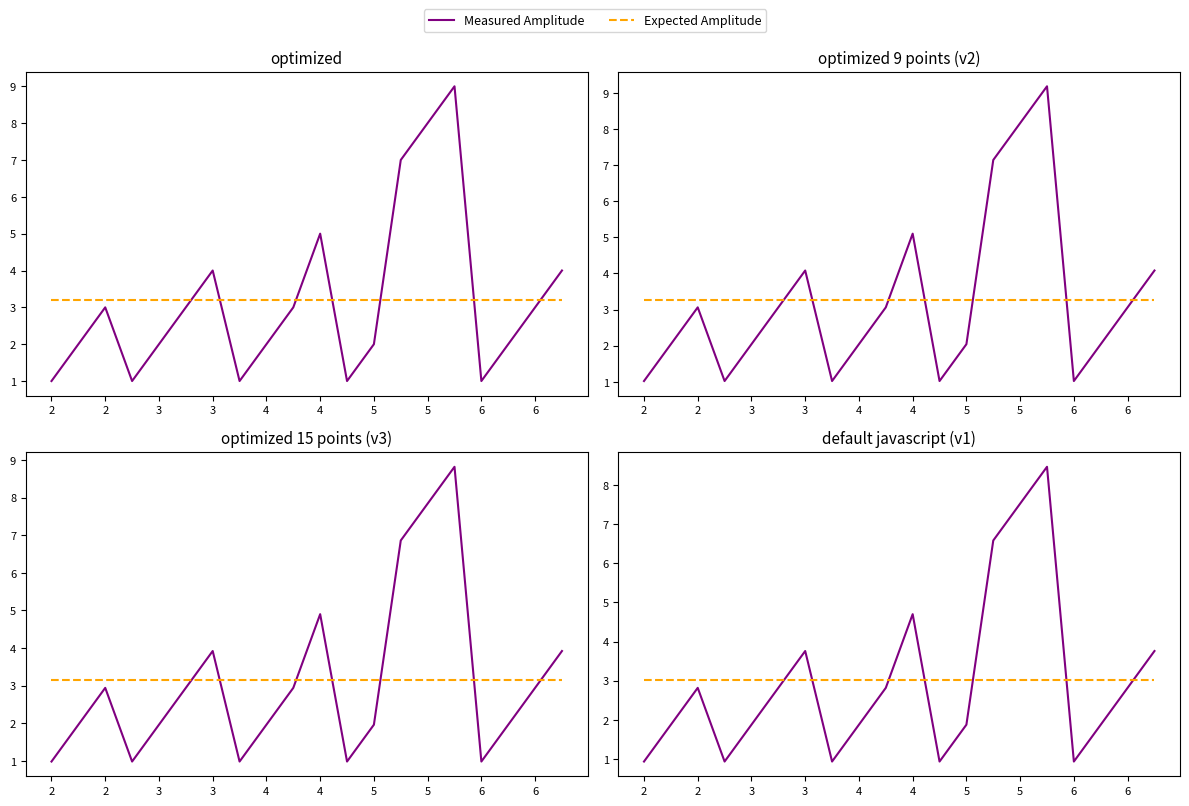

What is the value of the Expected Amplitude point at the 20th from the left?

3.0